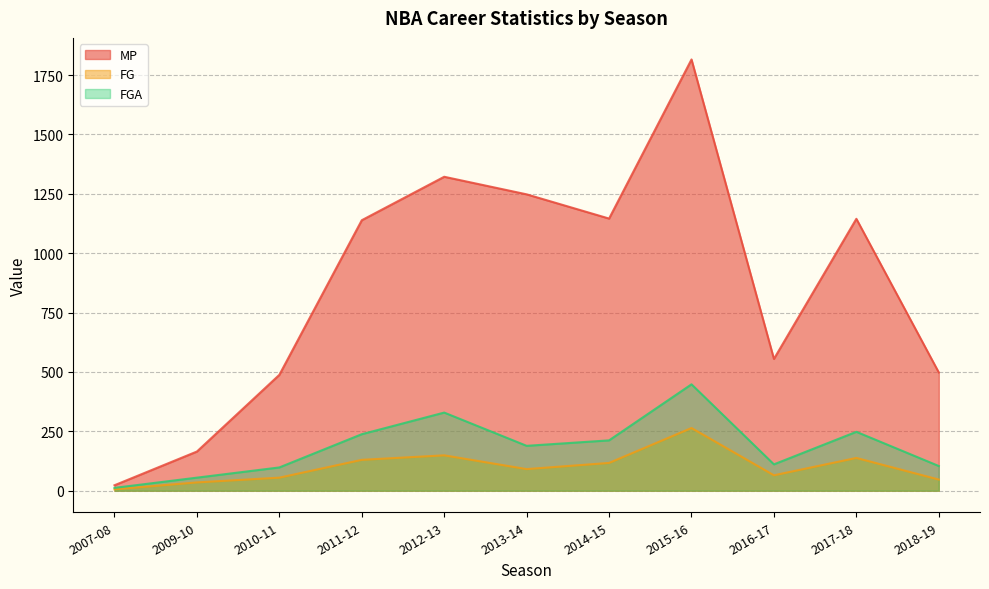

Which has a higher value, 2012-13 or 2007-08?

2012-13